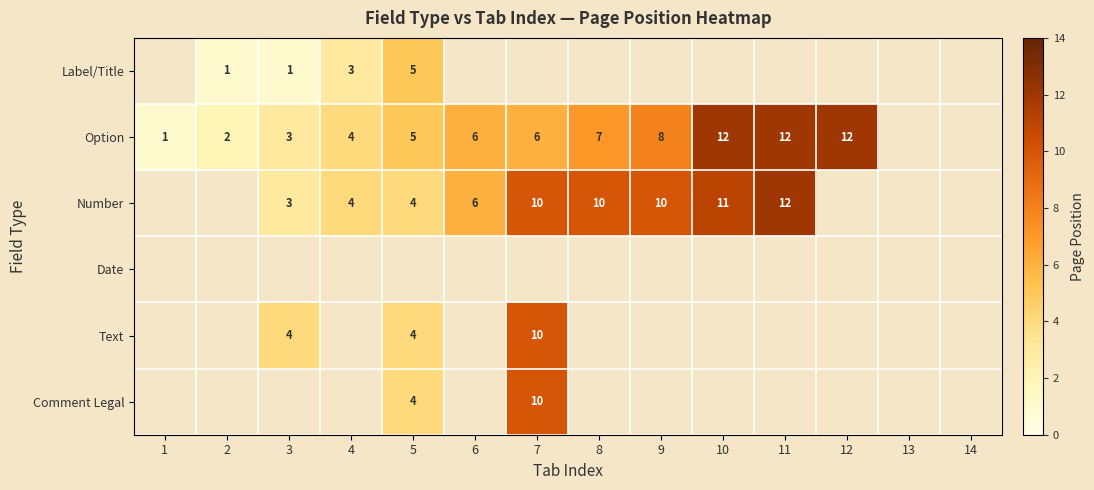

True or false: Option has a value of 2 at 9.

False